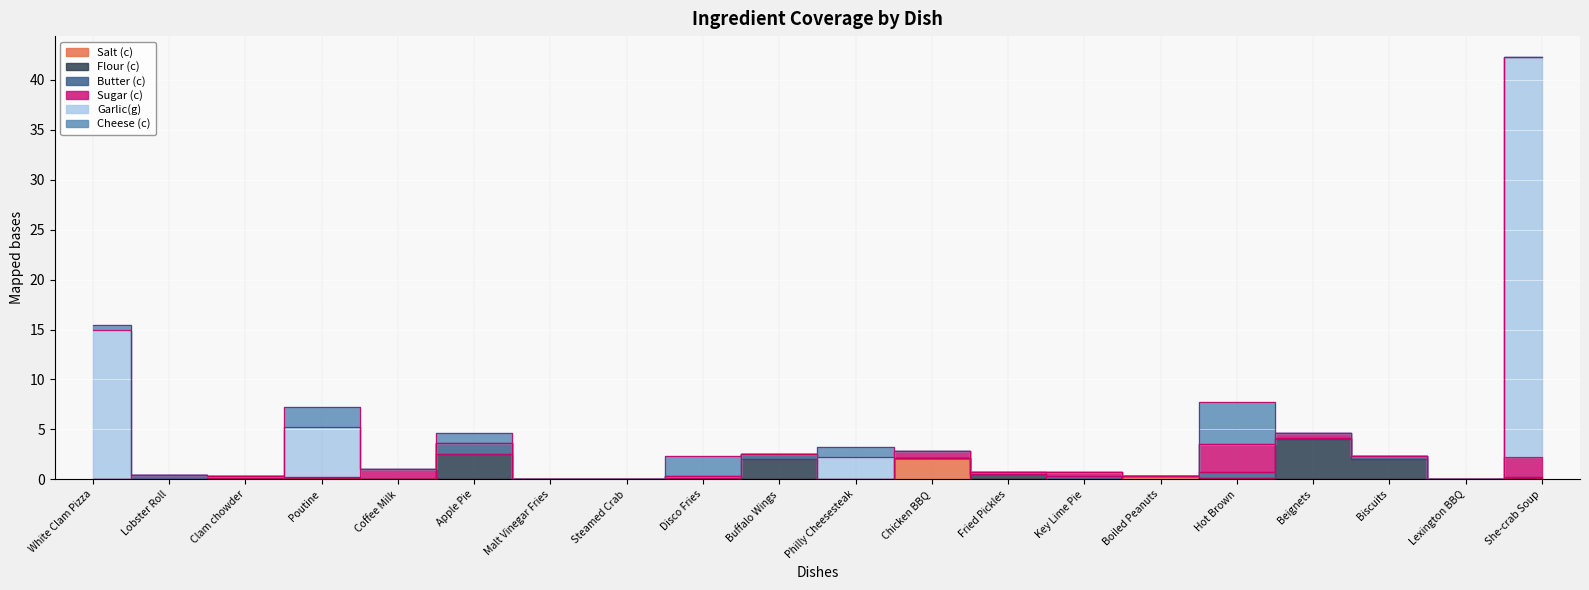

How many times do Butter (c) and Flour (c) cross each other?

3